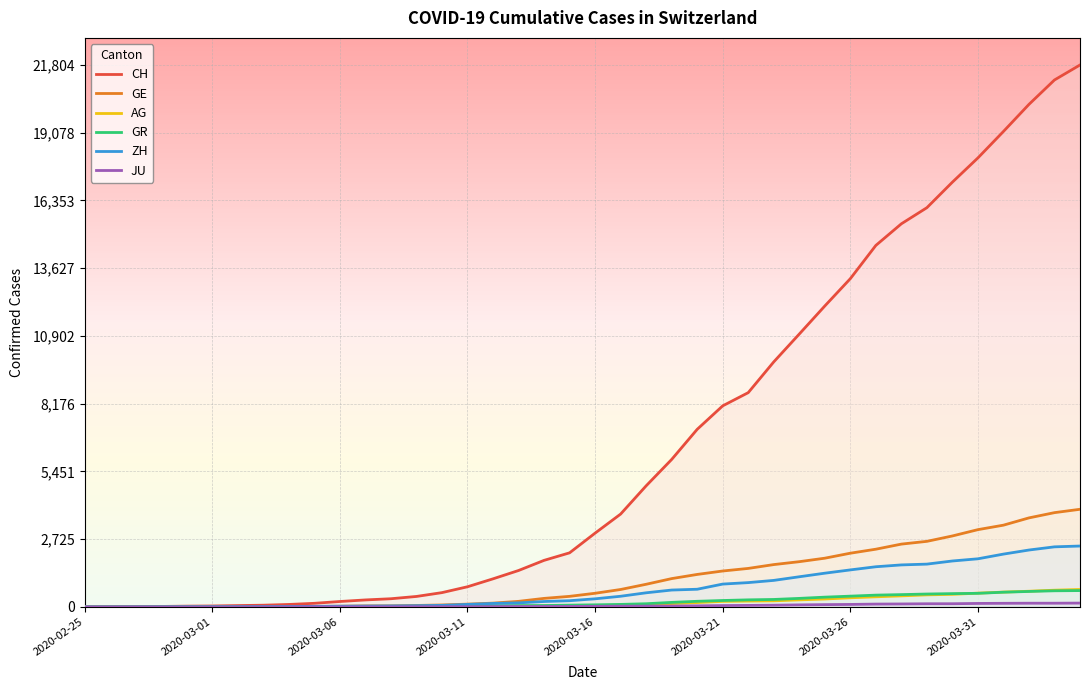

The value of AG at 36 is 830. True or false?

False